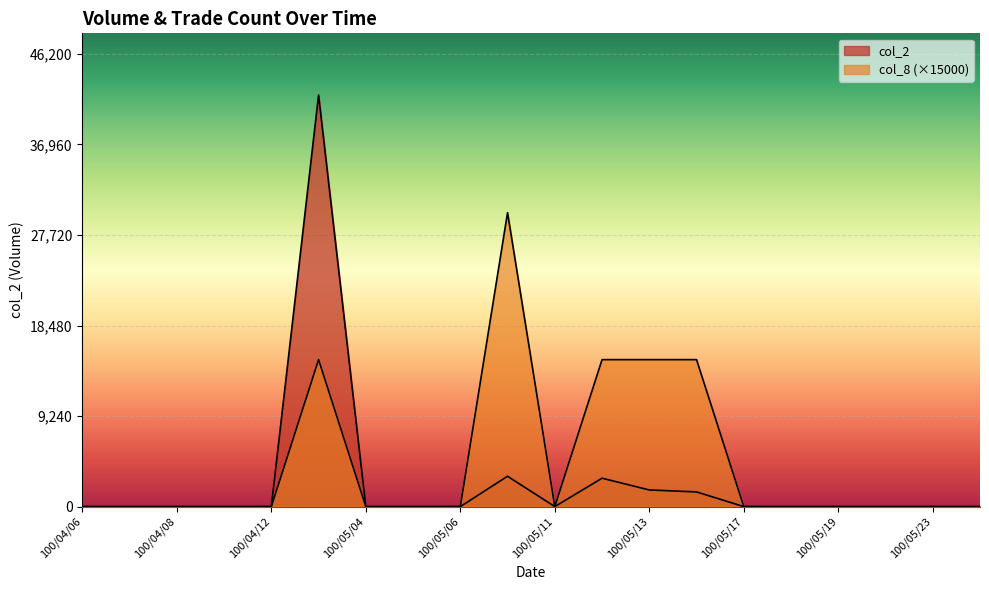

List the series in order of their overall mean, lowest first.

col_2, col_8